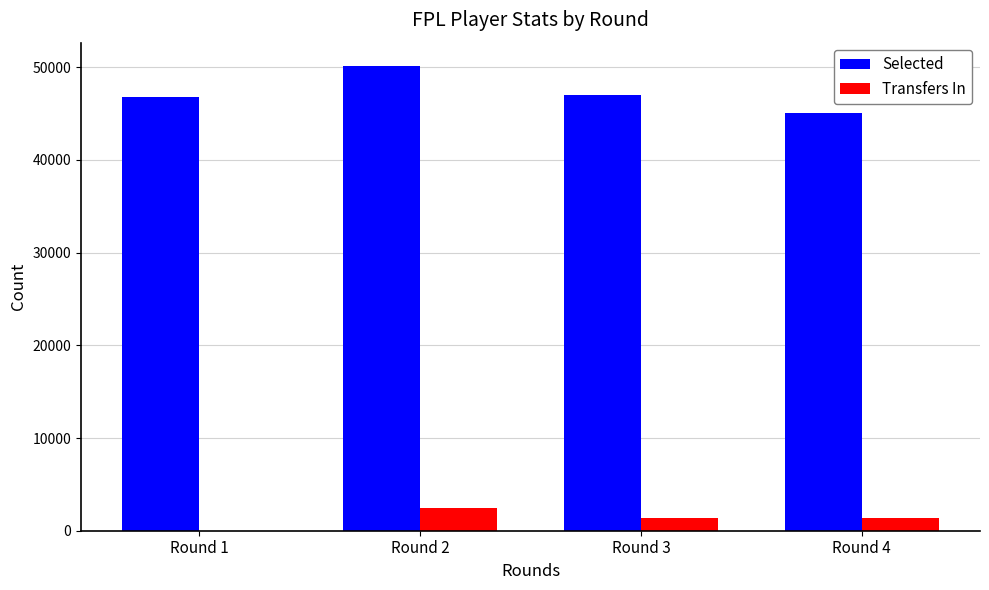

Which series has the largest total across all categories?

Selected